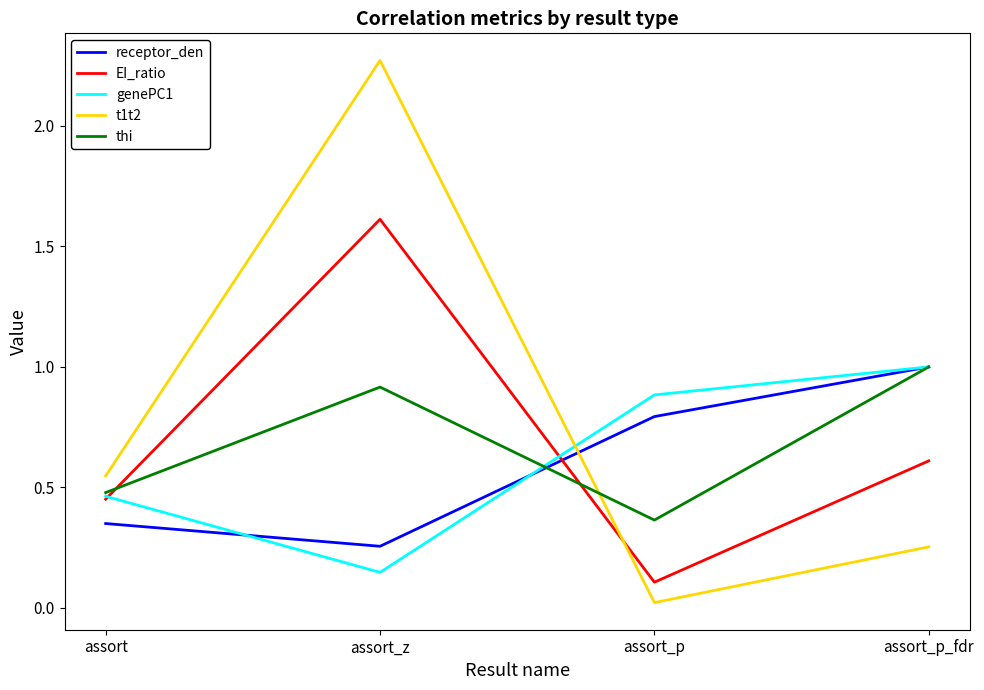

Where do t1t2 and thi first cross each other?

assort_z and assort_p